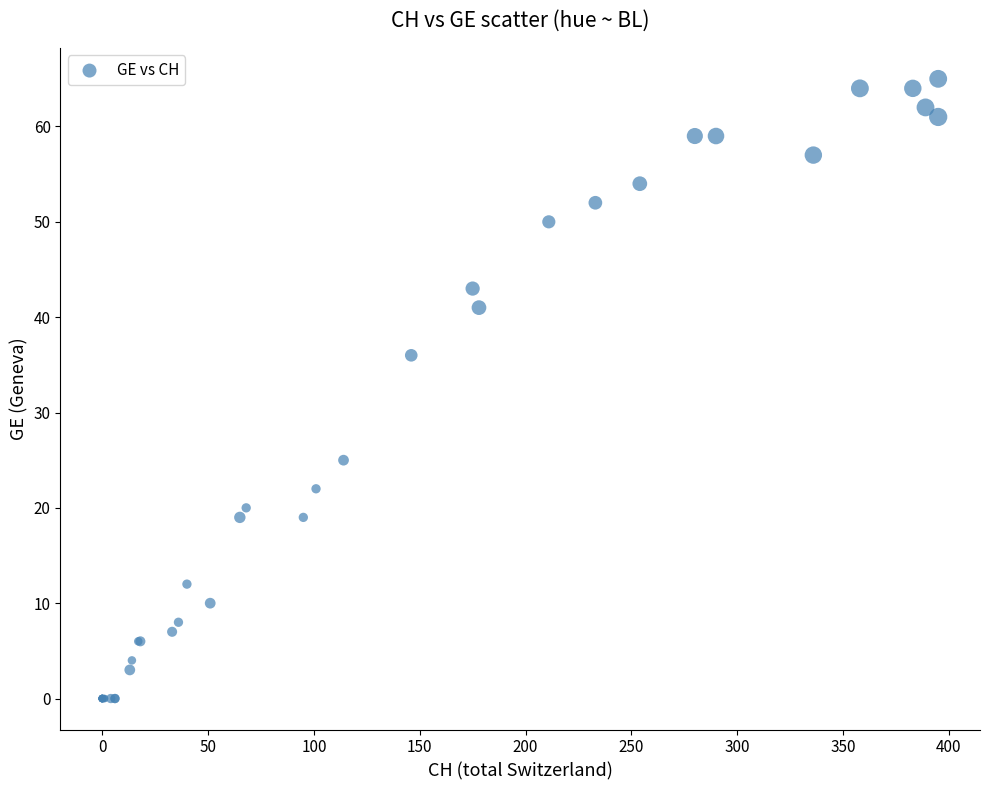

What Y value in the scatter plot is closest to 32?

36